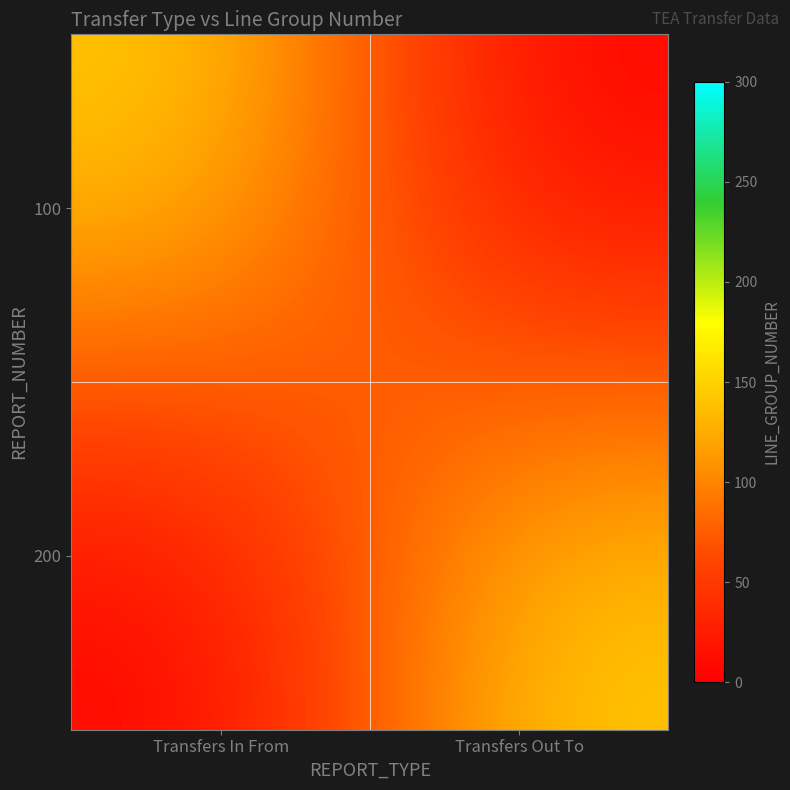

At how many categories does at least one series exceed 23?

2